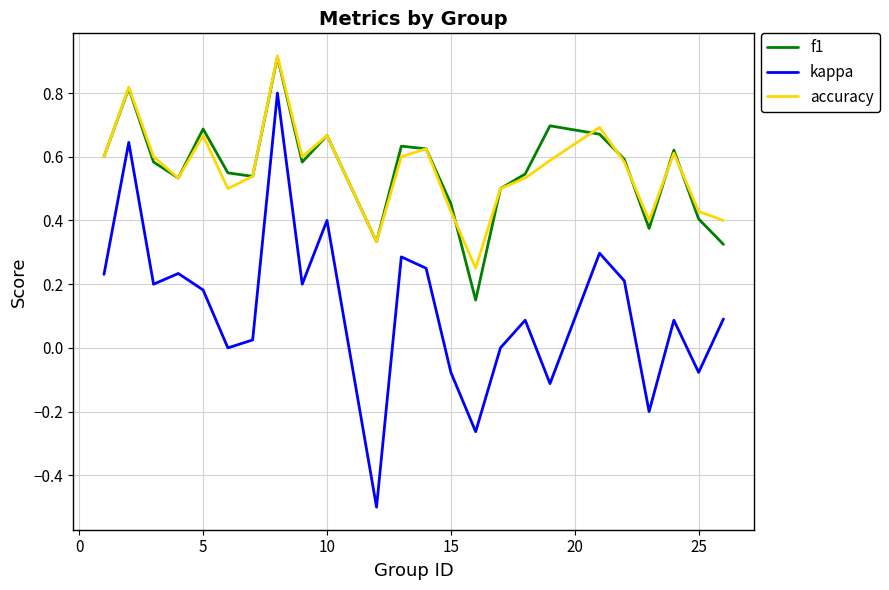

True or false: f1 and kappa cross at least once.

False